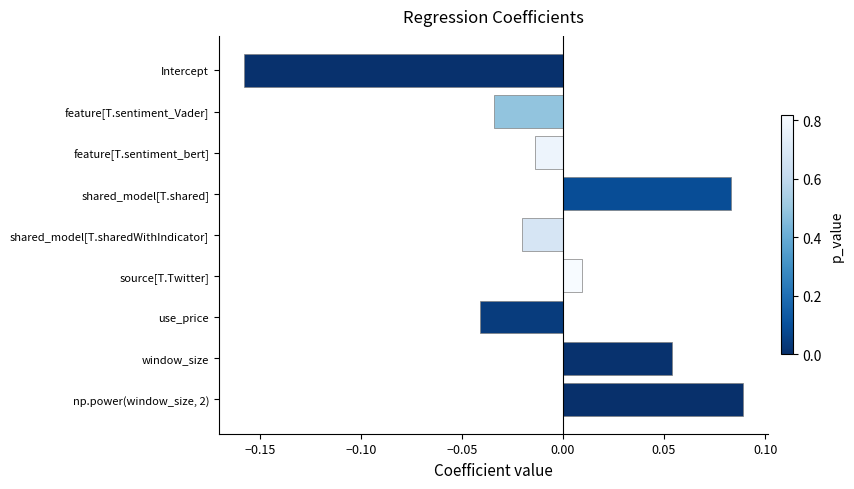

Are the bars horizontal?

Yes